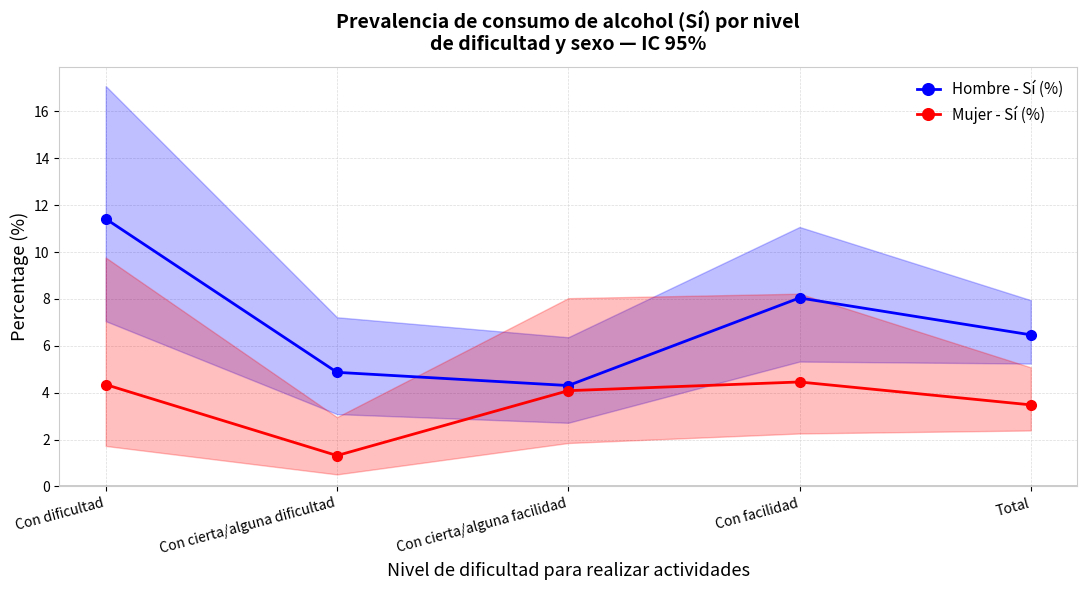

What is the total value across all series at Con cierta/alguna facilidad?

8.4